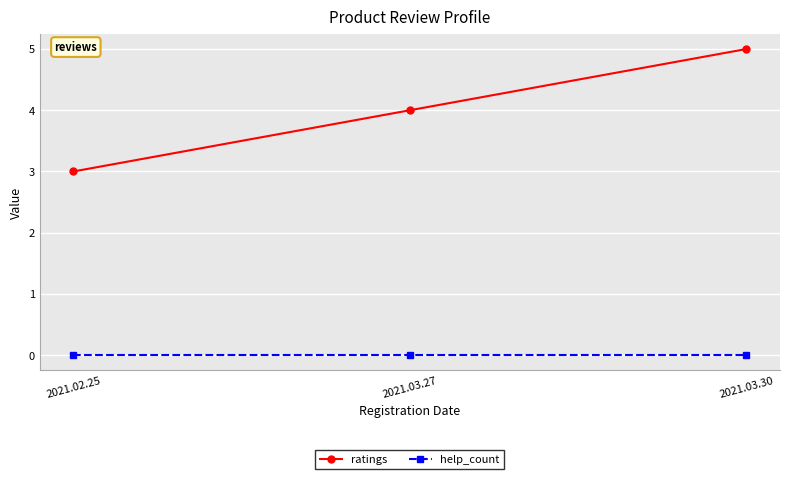

What position from the left is 2021.03.27?

2